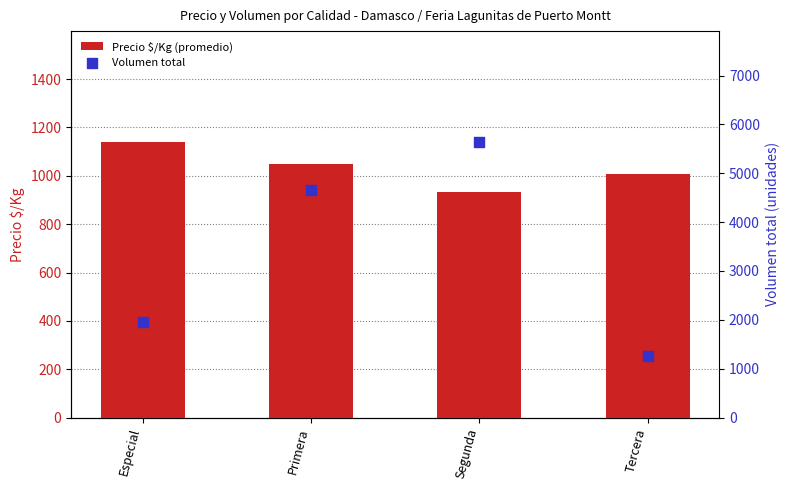

Which series reaches the minimum Y coordinate?

Precio $/Kg (promedio)